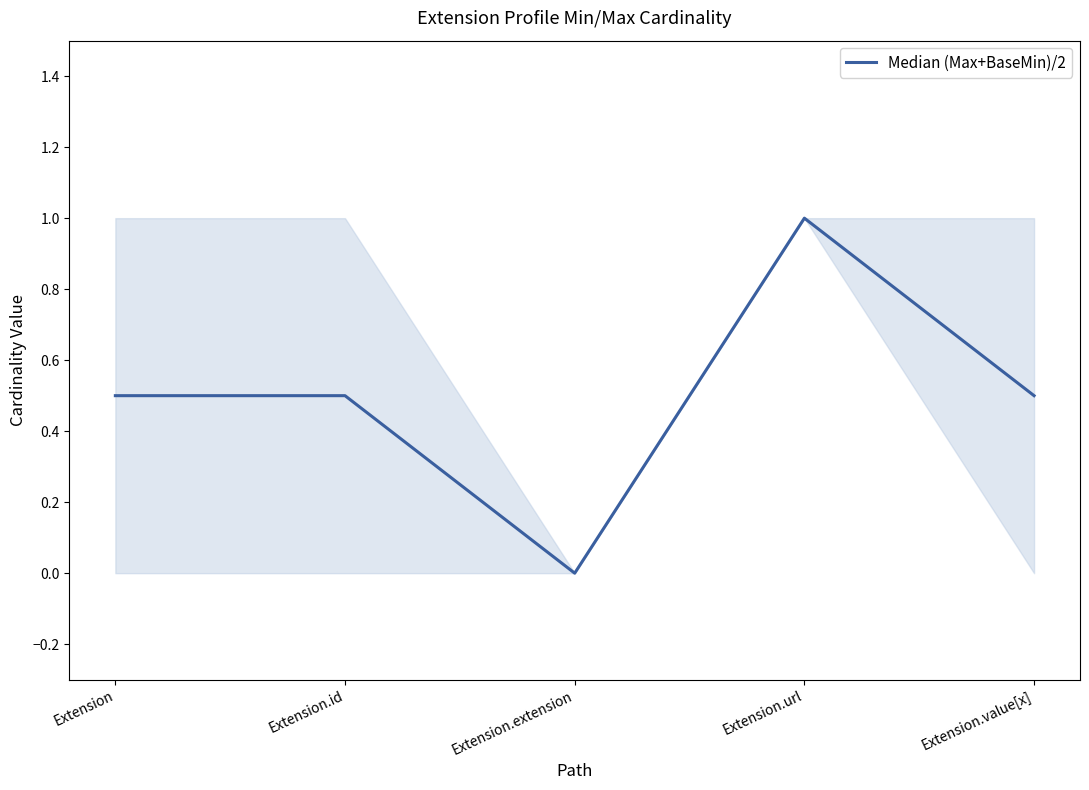

How many interior local valleys (lower than both neighbors) does the data have?

1